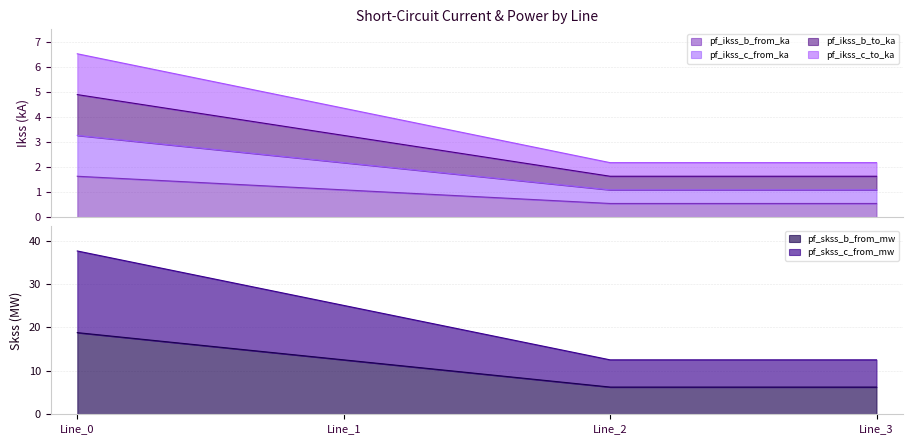

What are all the series names shown in the legend?

pf_ikss_b_from_ka, pf_ikss_c_from_ka, pf_ikss_b_to_ka, pf_ikss_c_to_ka, pf_skss_b_from_mw, pf_skss_c_from_mw